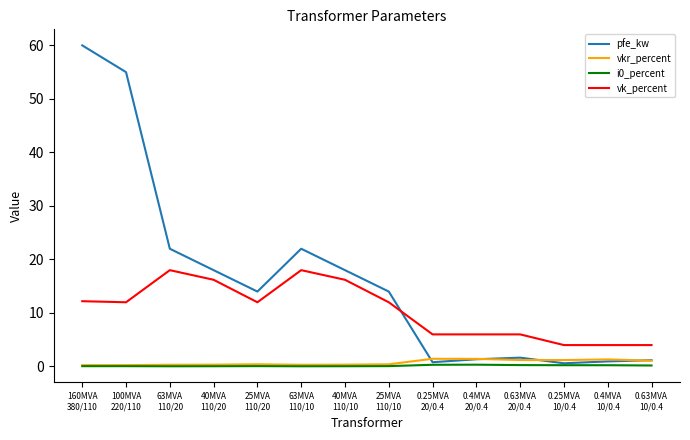

Is the value of pfe_kw at 25MVA
110/10 greater than the value of i0_percent at 100MVA
220/110?

Yes